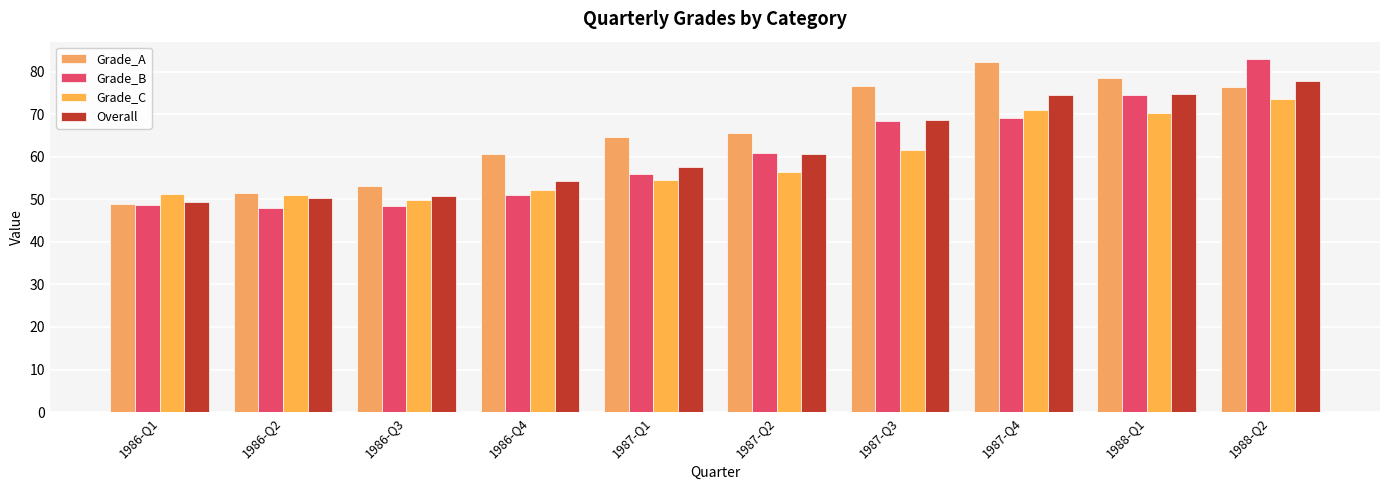

What are all the series names shown in the legend?

Grade_A, Grade_B, Grade_C, Overall